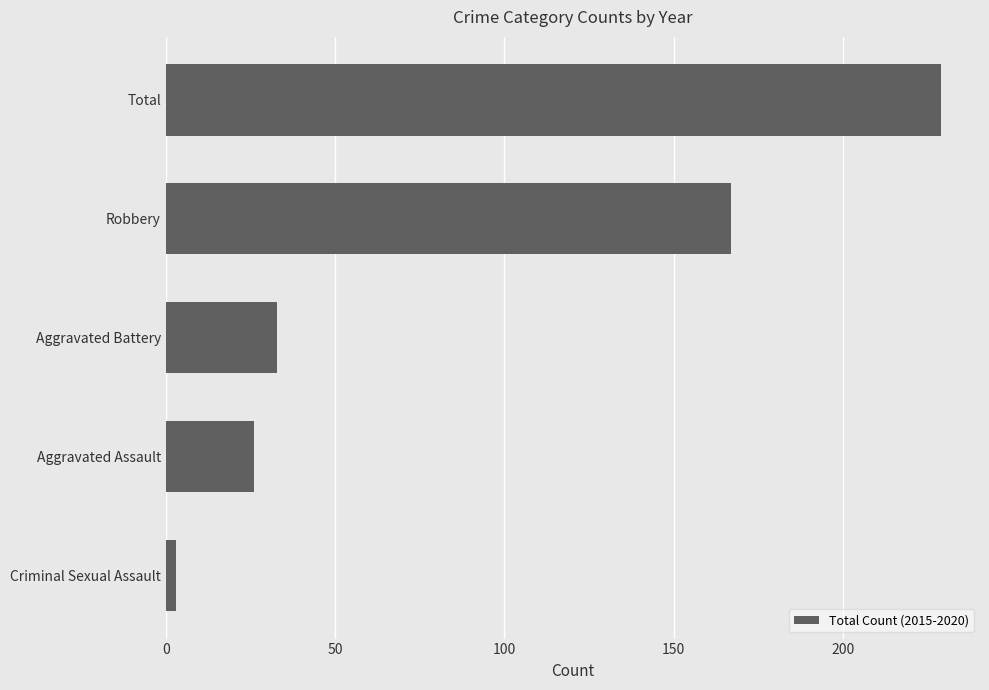

List the labels in order of value, smallest first.

Criminal Sexual Assault, Aggravated Assault, Aggravated Battery, Robbery, Total